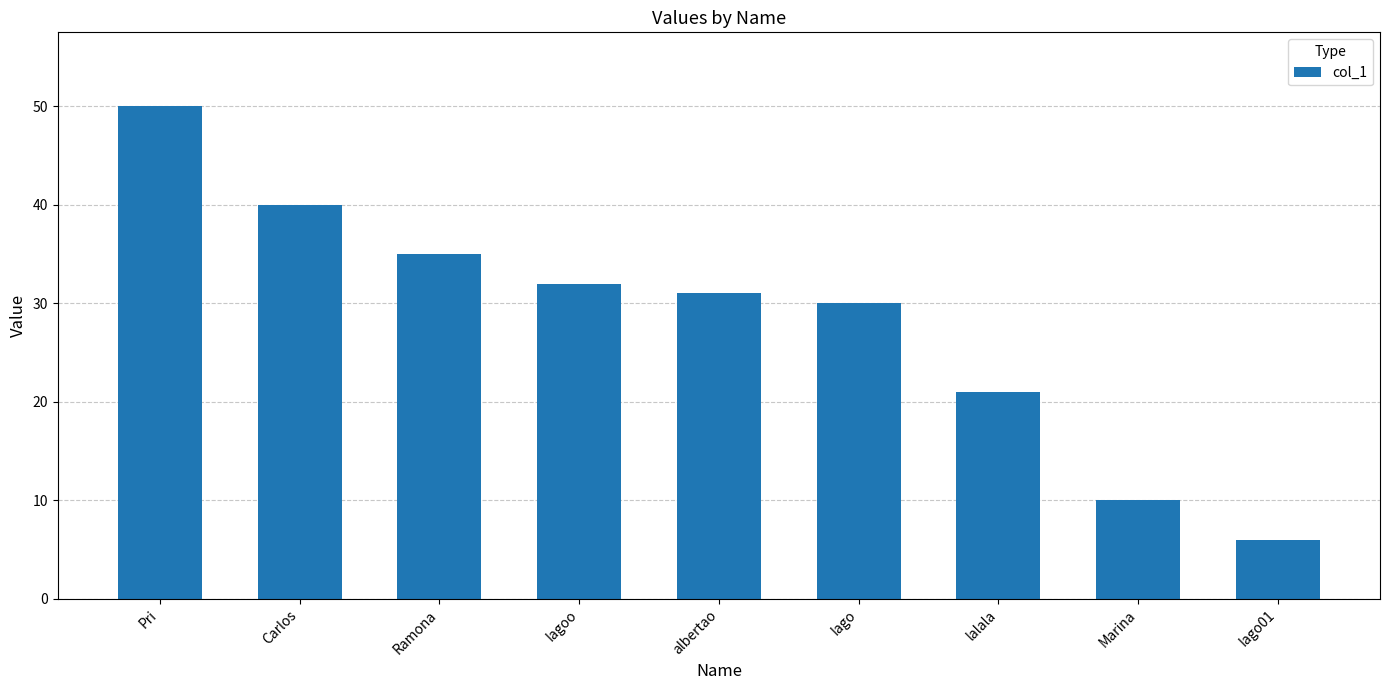

Which has a higher value, Ramona or Iago01?

Ramona